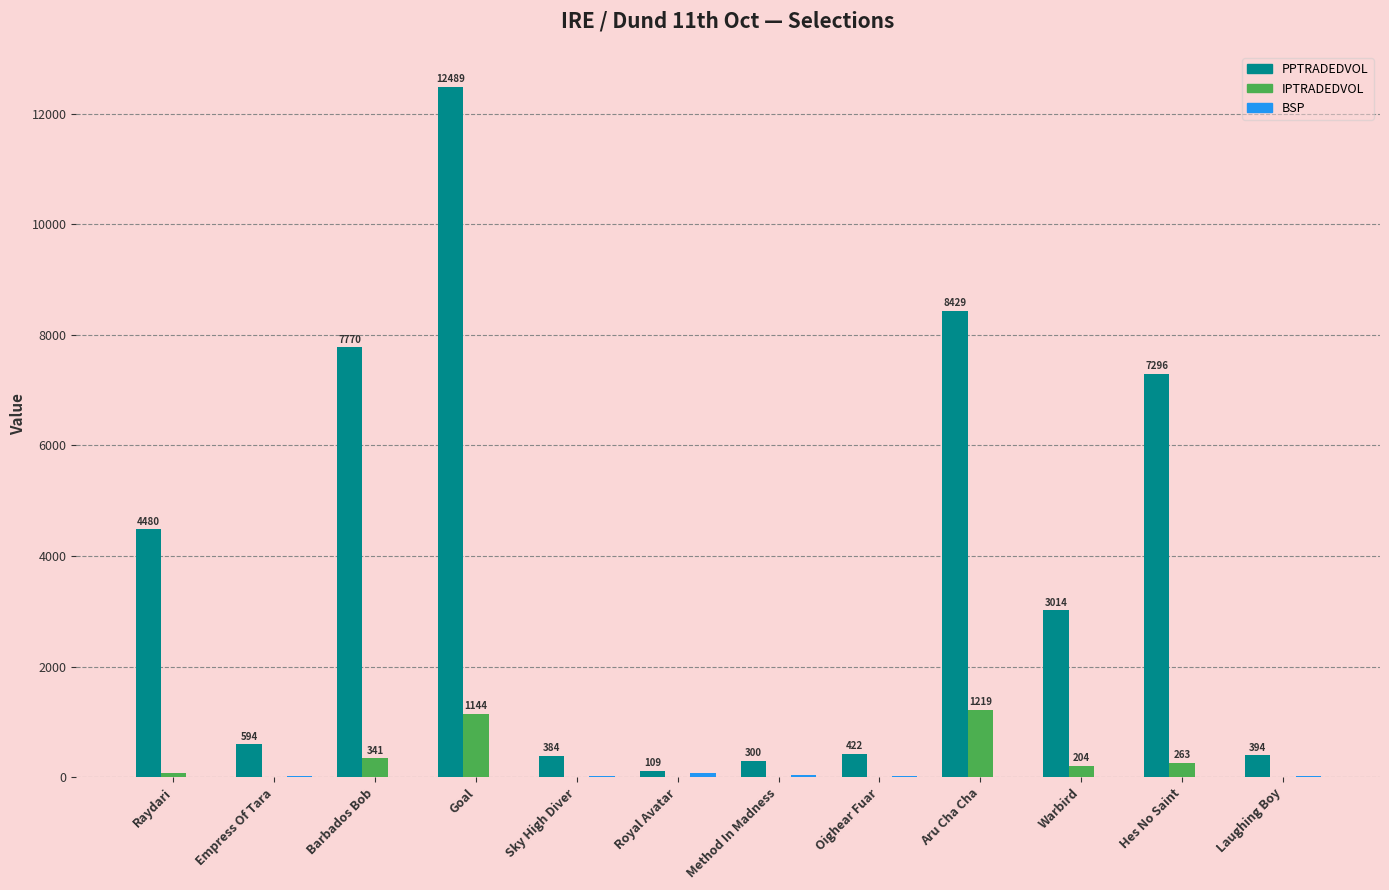

The value of PPTRADEDVOL at Barbados Bob is 7770.5. True or false?

True